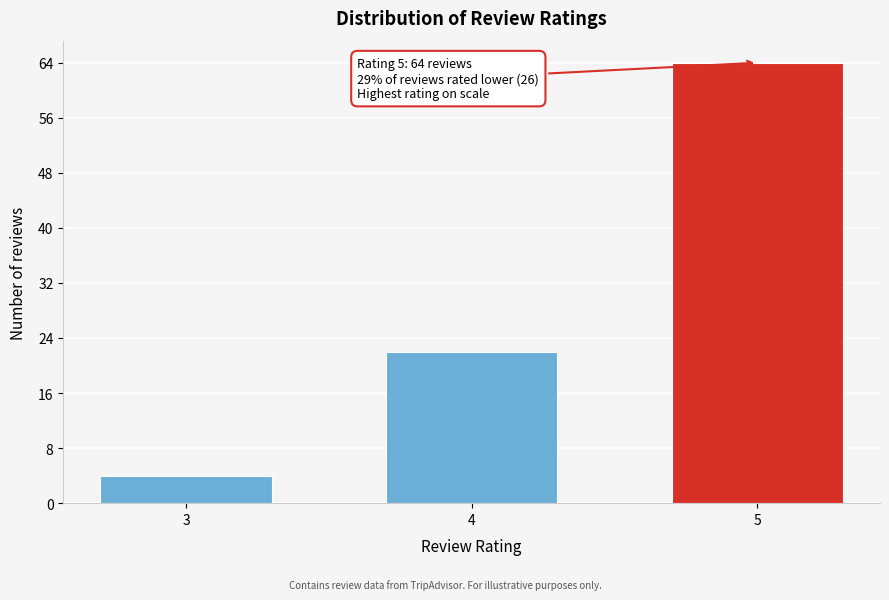

Reading left to right, extract all data points from this chart.

3=4	4=22	5=64